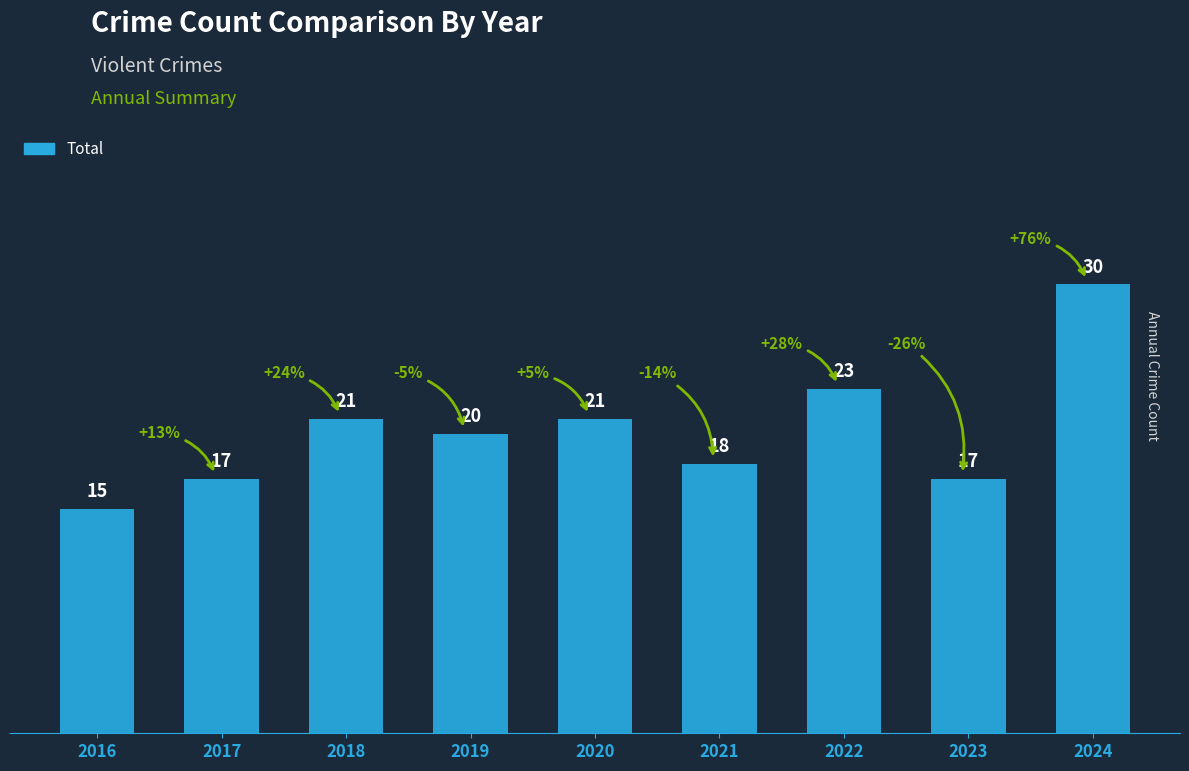

Reading right to left, extract all data points from this chart.

30	17	23	18	21	20	21	17	15